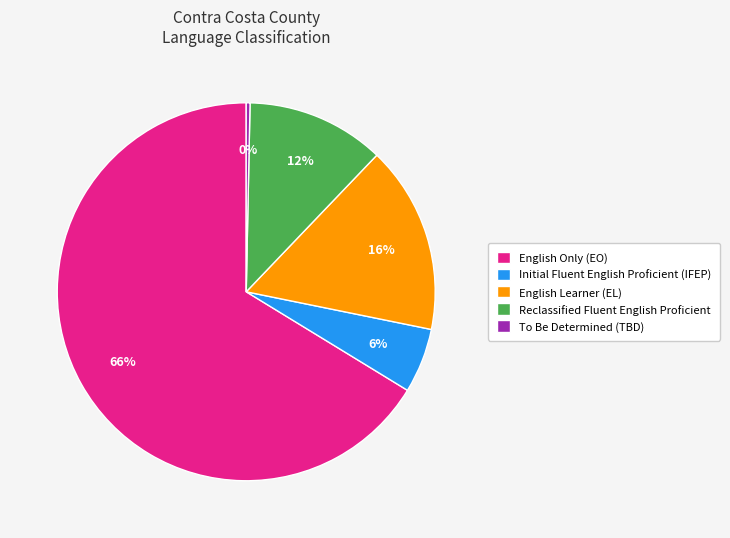

Which slice is the smallest?

To Be Determined (TBD)